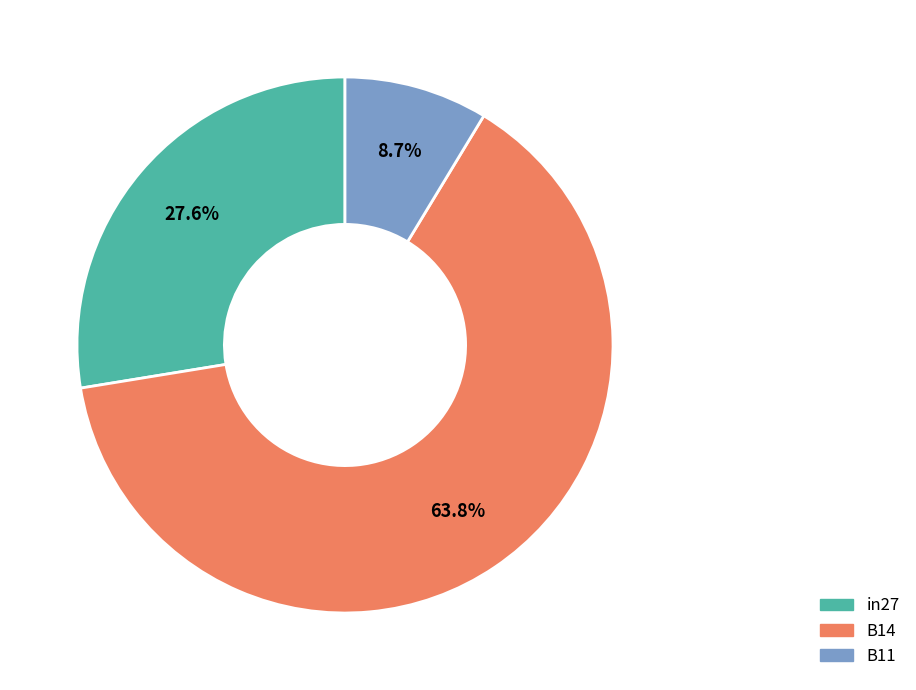

To the nearest percent, what is the combined percentage of in27 and B11?

36%